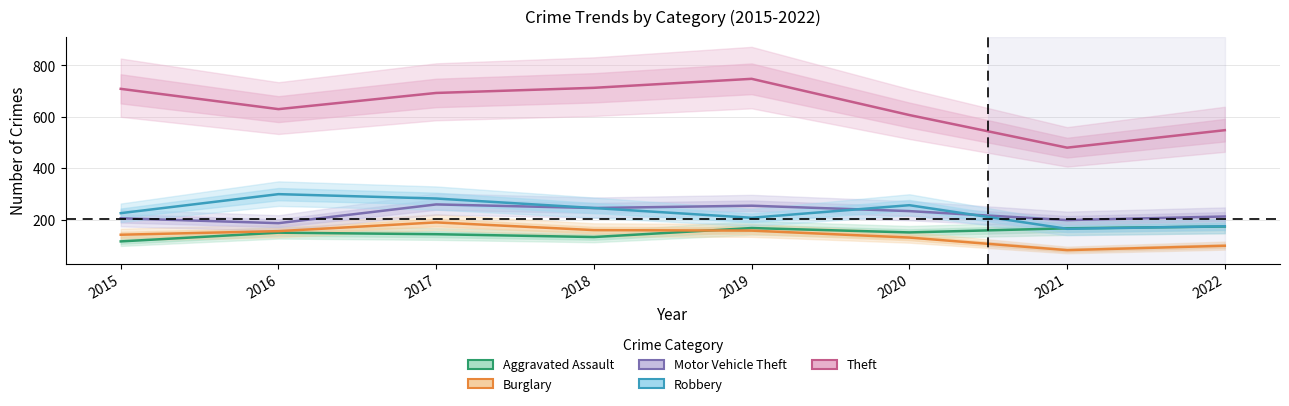

Which category has the highest value across all series?

2019